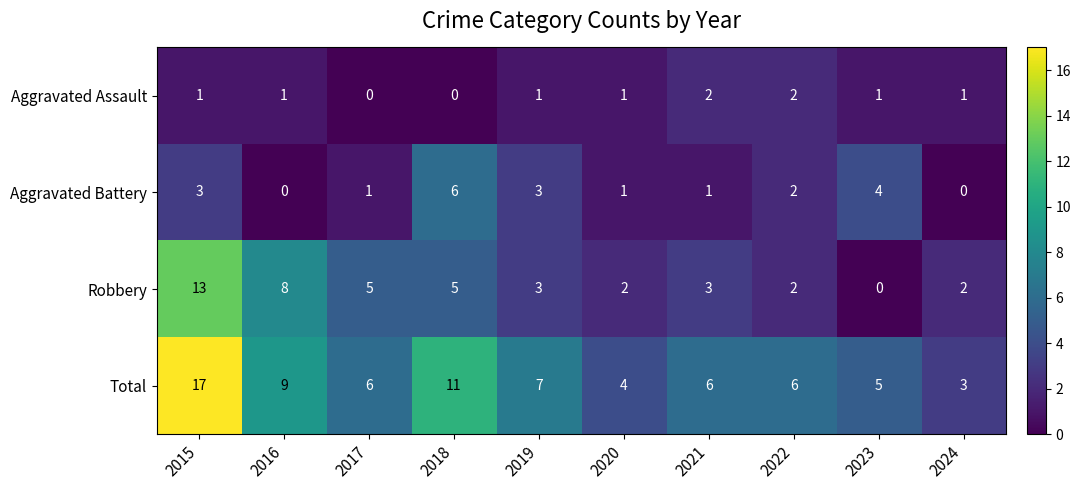

What is the difference between the maximum and minimum values in the Robbery series?

13